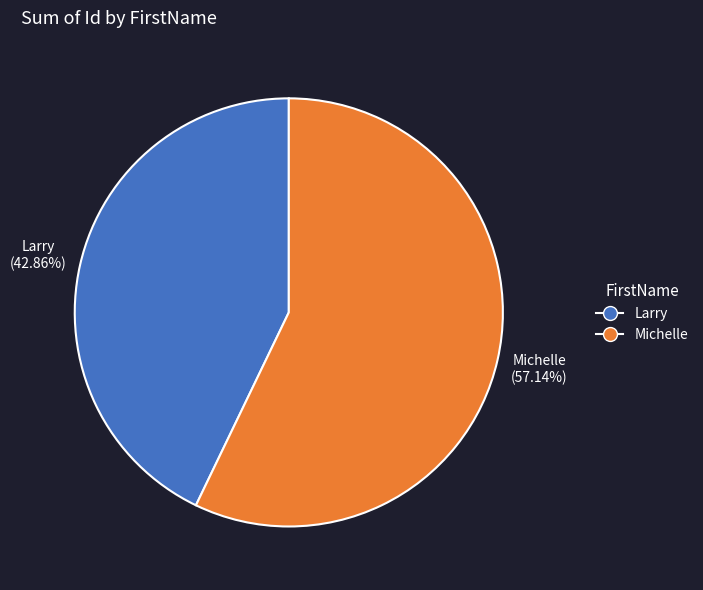

True or false: Michelle accounts for 48% of the total.

False